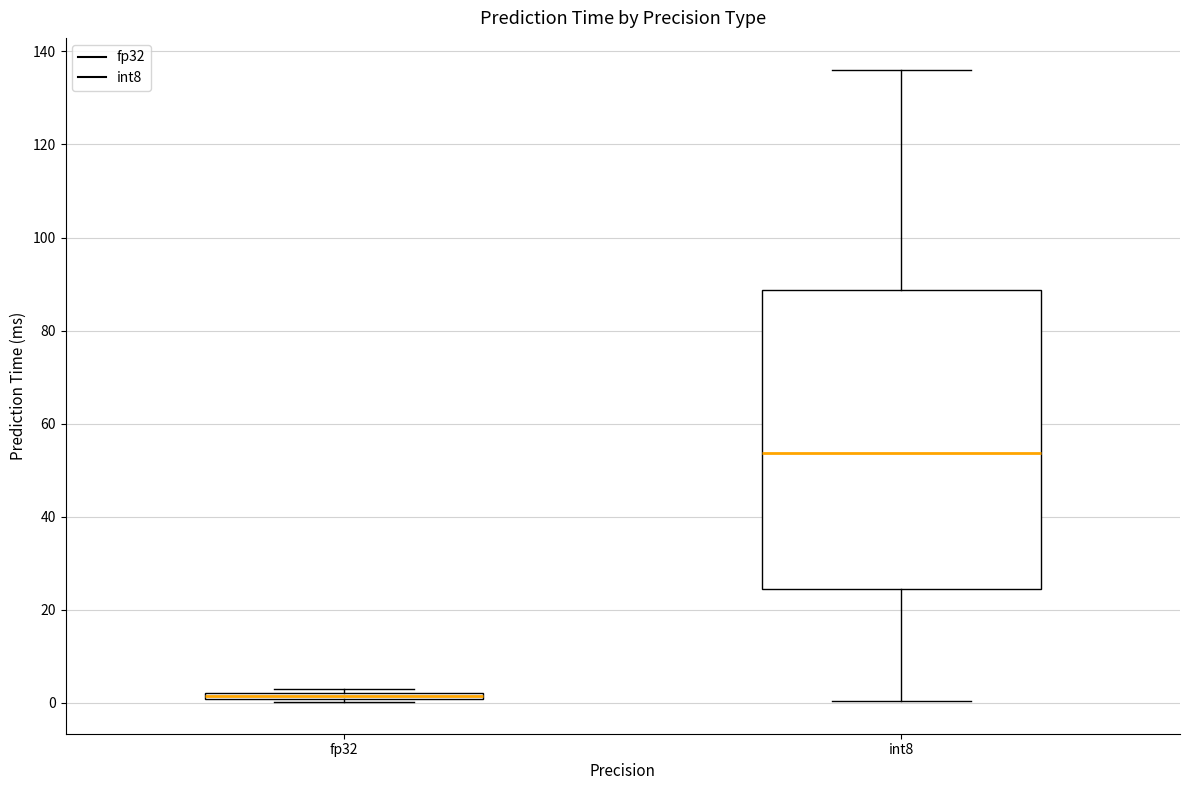

Where is the upper edge of the box for fp32 on the y-axis? The values are not printed on the chart, so give them approximately, as read against the axis.

2